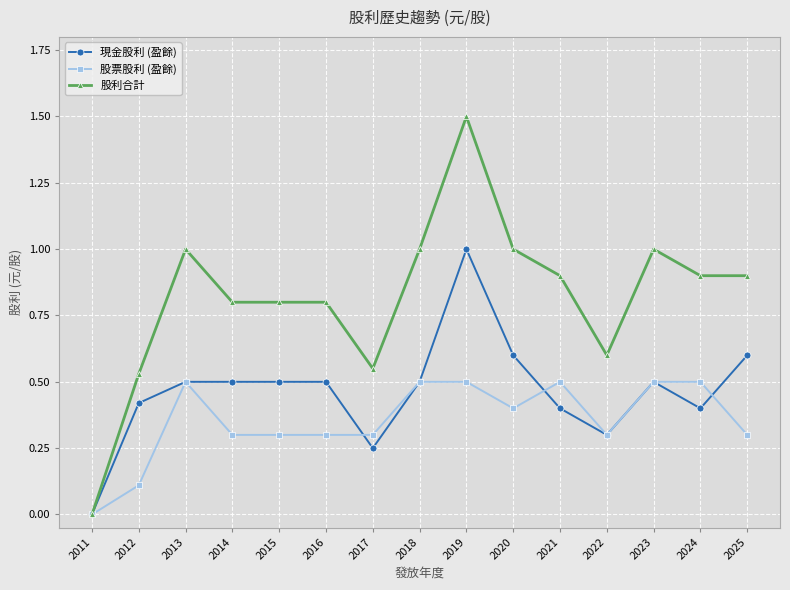

Rank the series by their average value, from lowest to highest.

股票股利 (盈餘), 現金股利 (盈餘), 股利合計